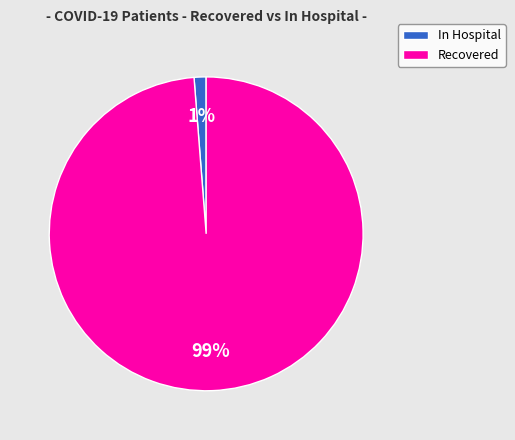

To the nearest percent, what is the average slice percentage?

50%